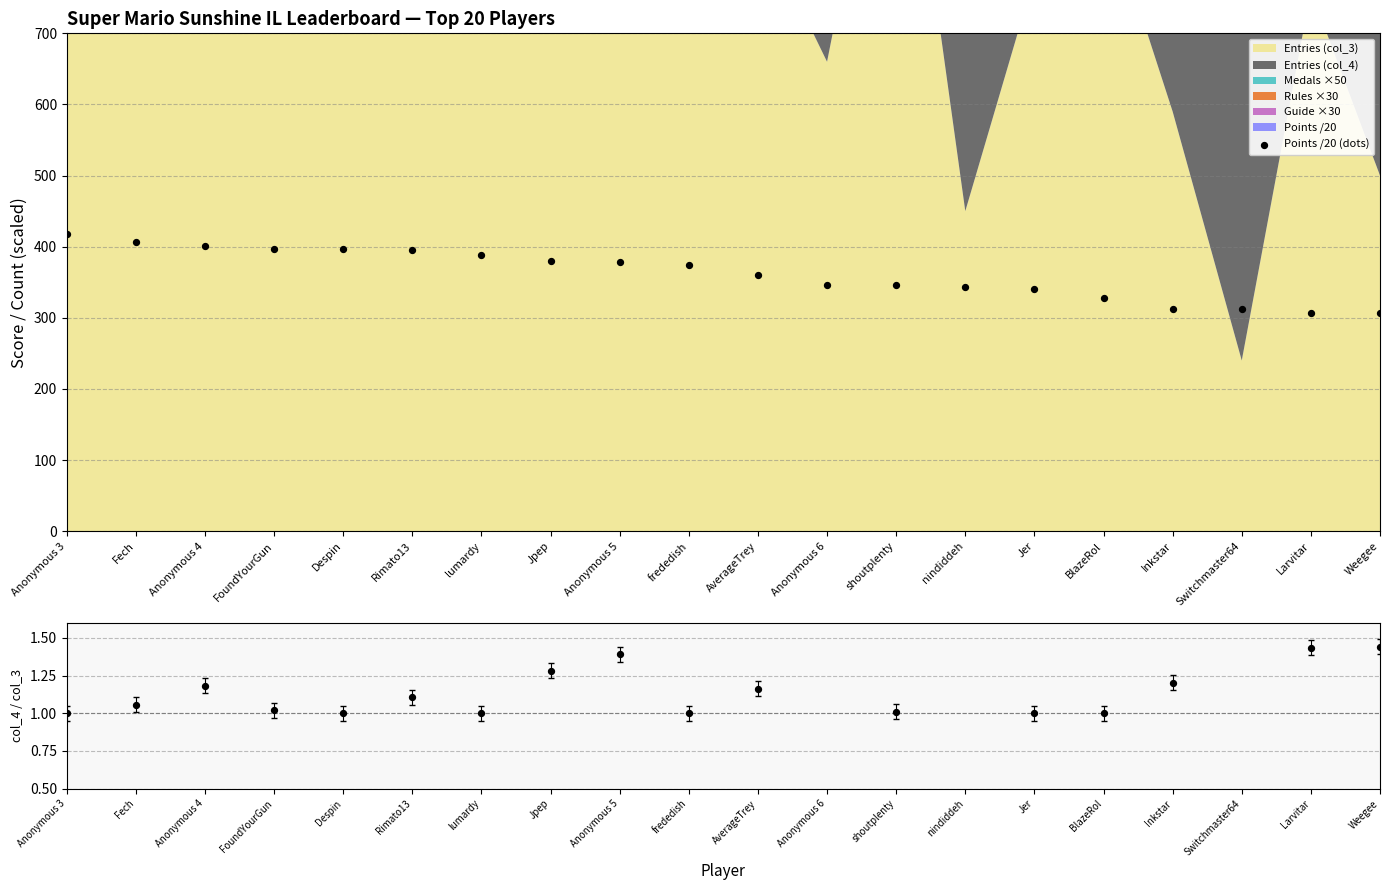

Which series reaches the minimum Y coordinate?

col_4 / col_3